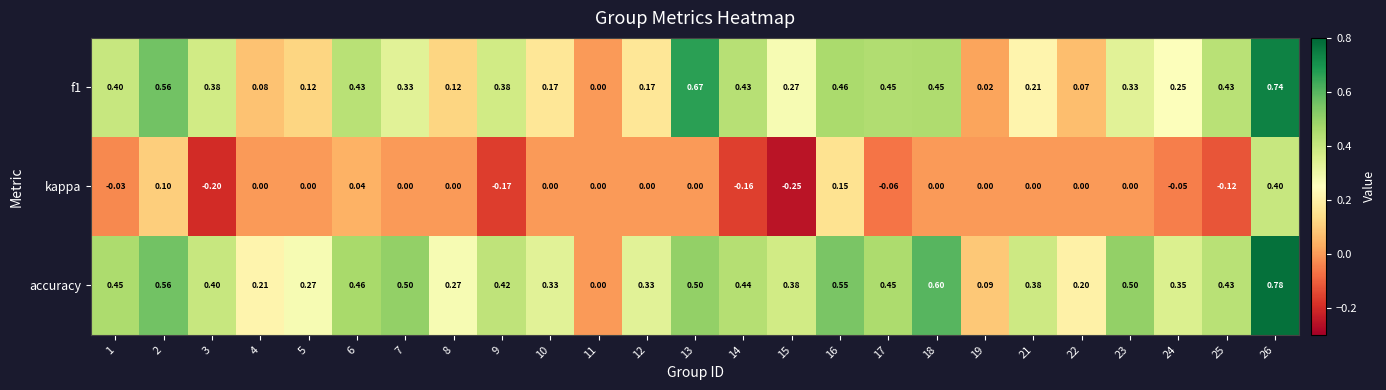

Which series has the widest spread of values?

accuracy